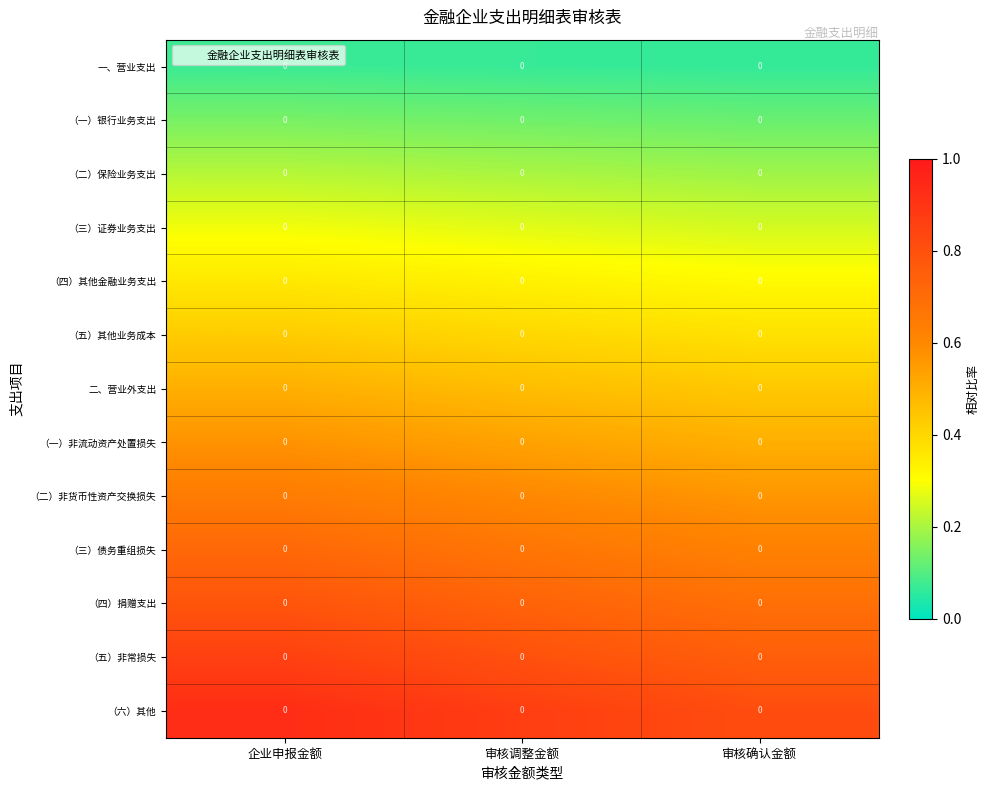

What is the spread (max minus min) of values at 审核调整金额?

0.8